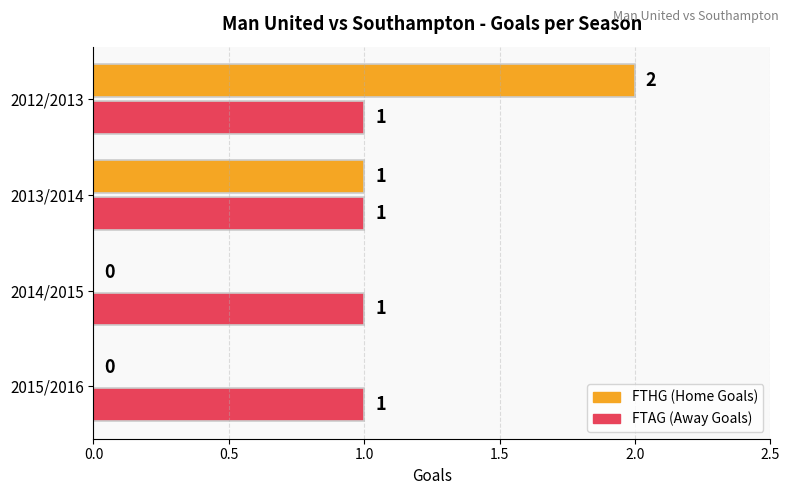

What is the total value across all series at 2012/2013?

3